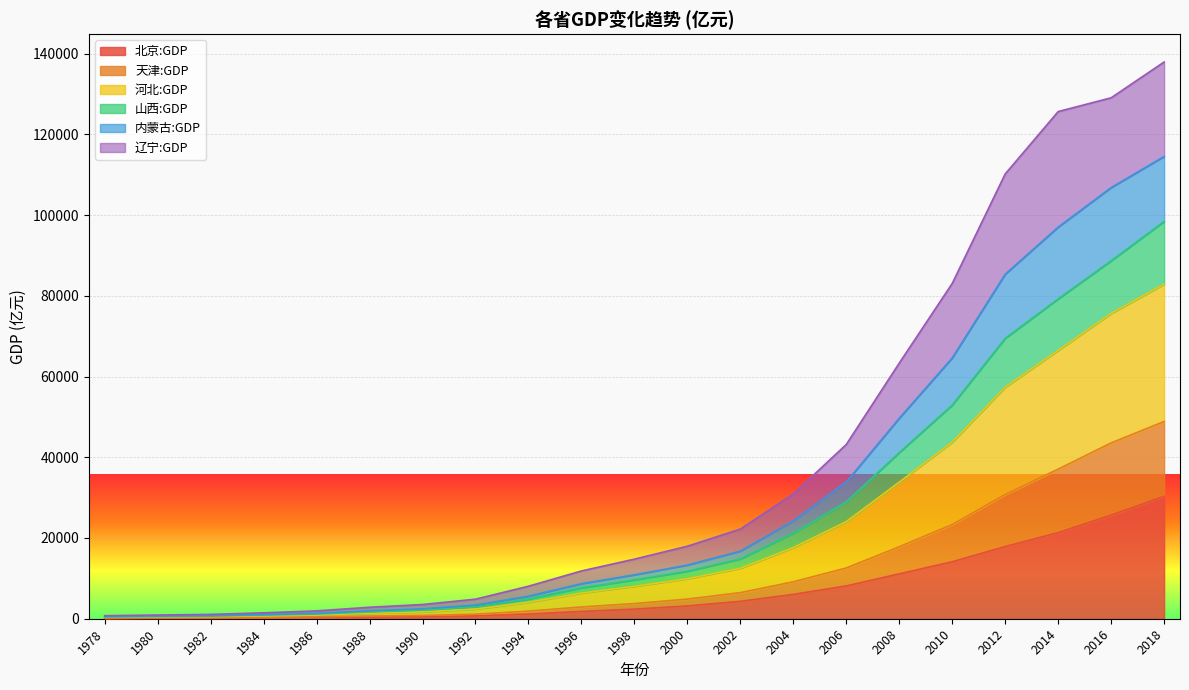

What is the total value across all series at 2008?

63326.2